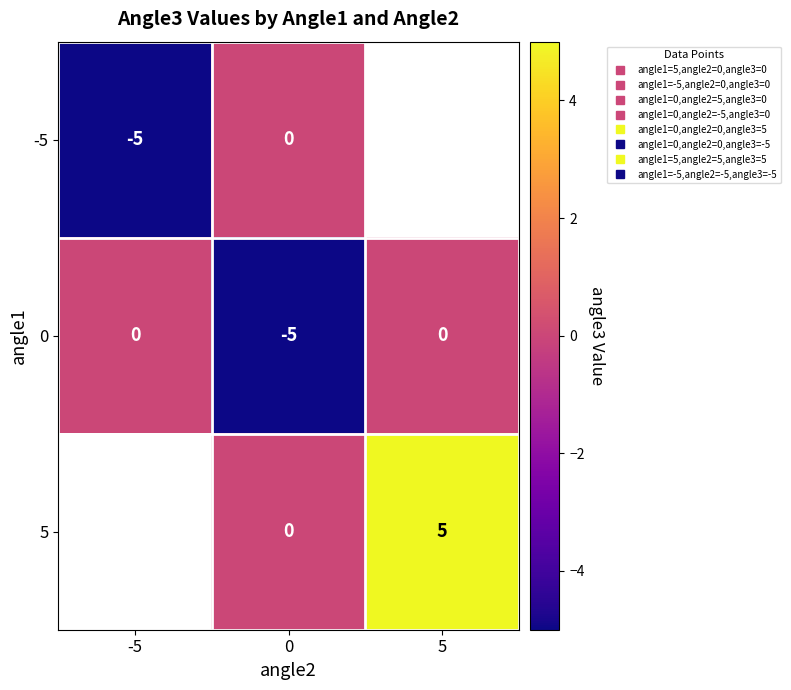

List the series in order of their peak value, lowest first.

-5, 0, 5